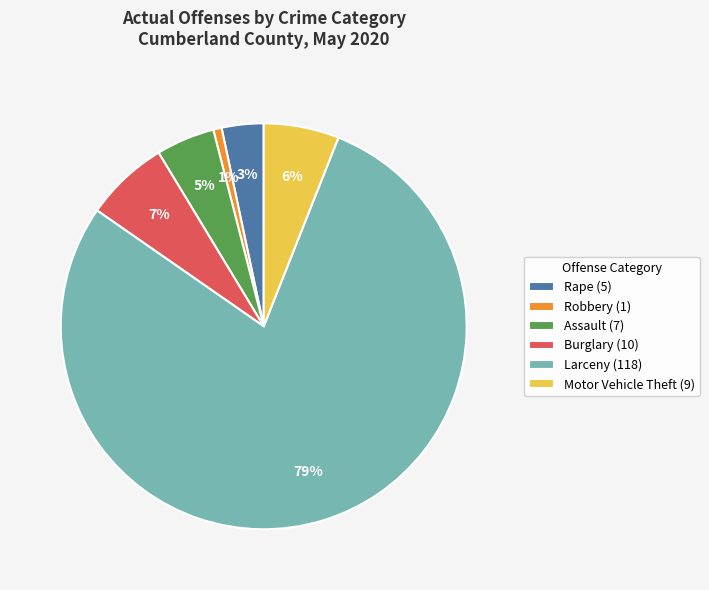

To the nearest percent, what is the average slice percentage?

17%